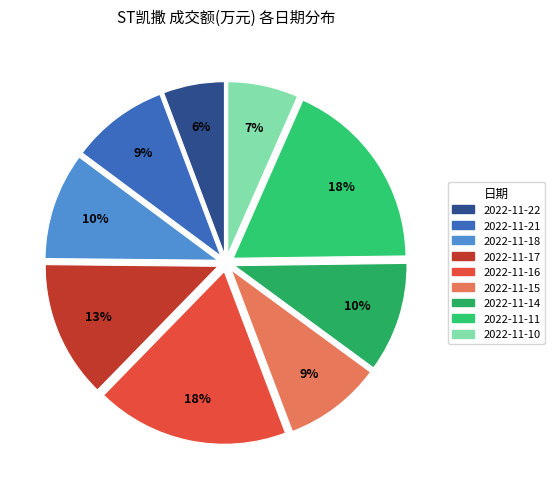

To the nearest percent, what portion does 2022-11-11 represent?

18%